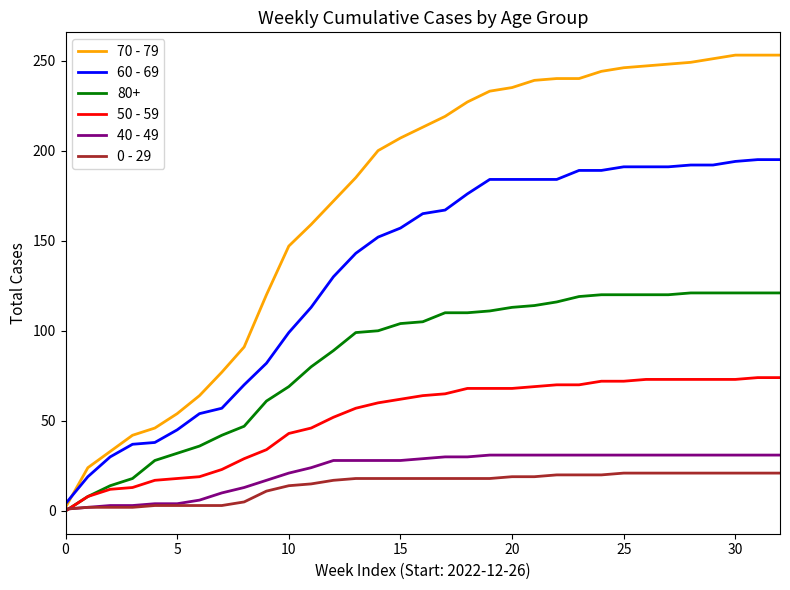

What is the maximum value shown in the chart?

253